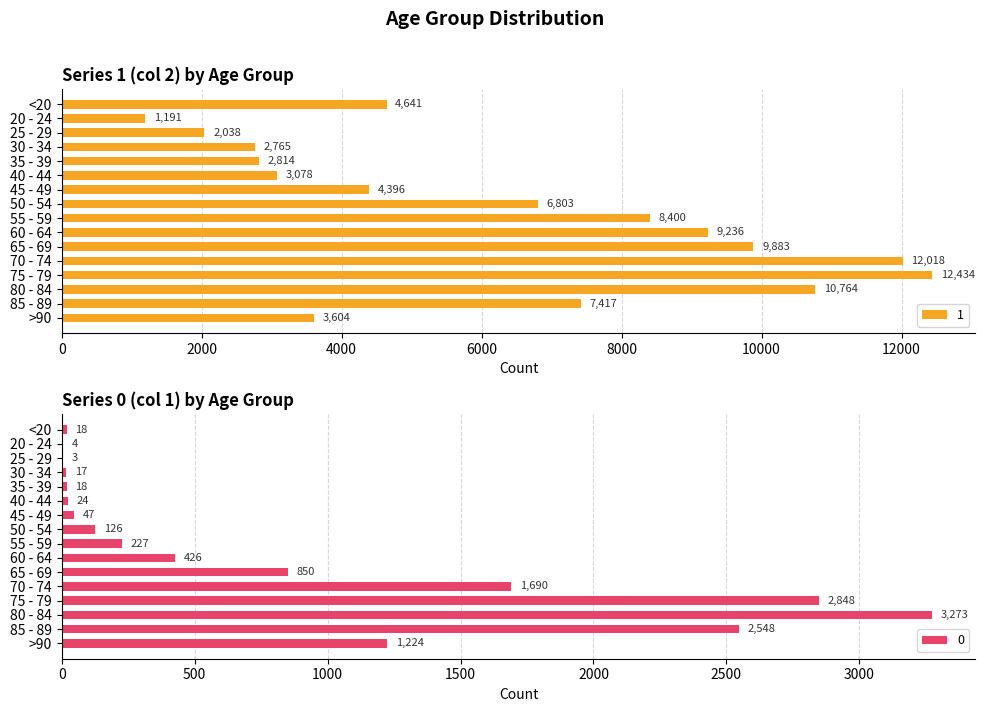

Read the 0 value at 85 - 89.

2548